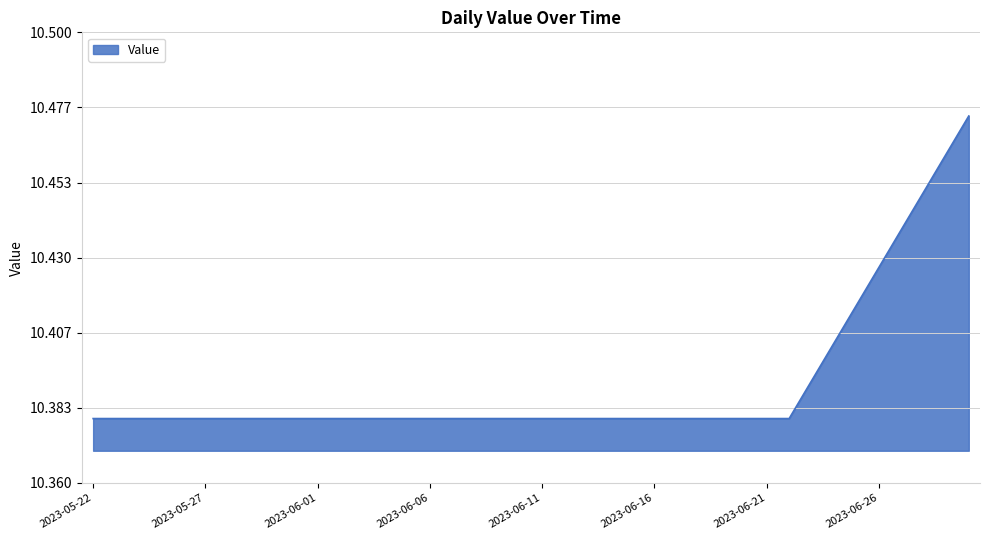

What is the maximum value shown in the chart?

10.5